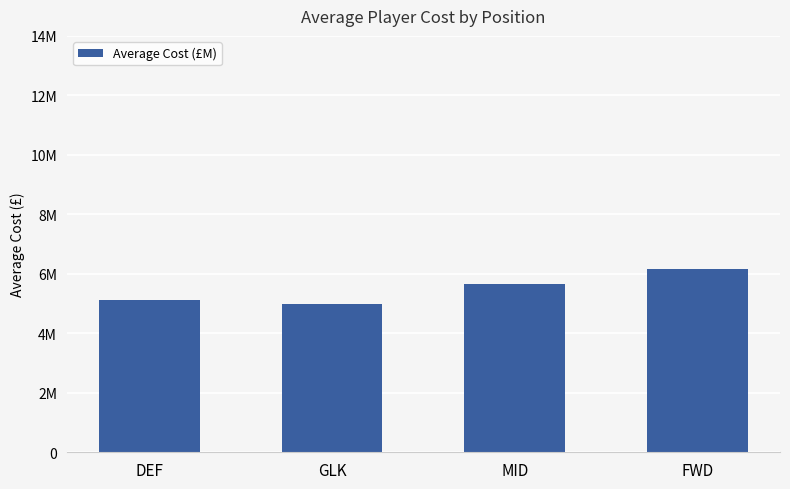

What is the value of the 3rd bar from the left?

5650000